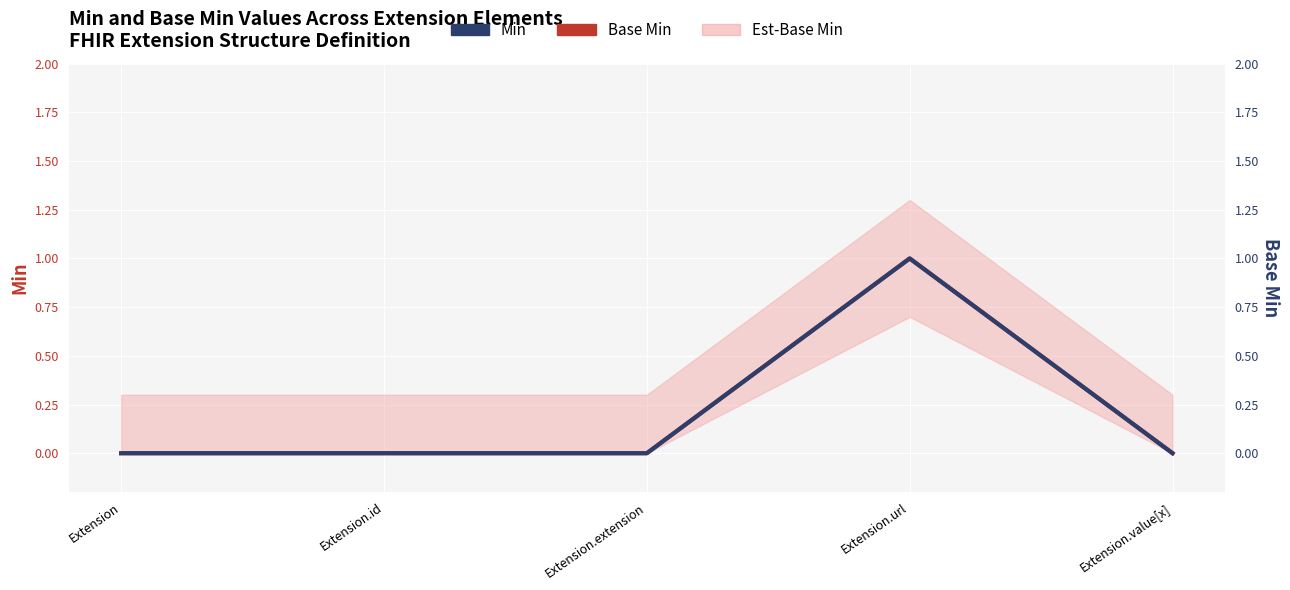

At which category is the sum across all series the highest?

Extension.url